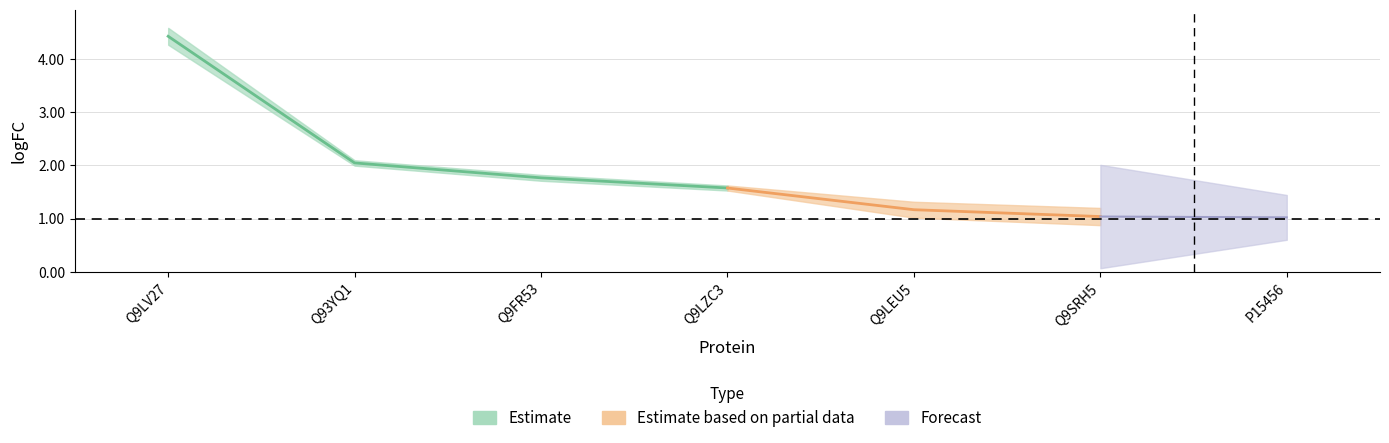

Which series has the largest total across all categories?

logFC